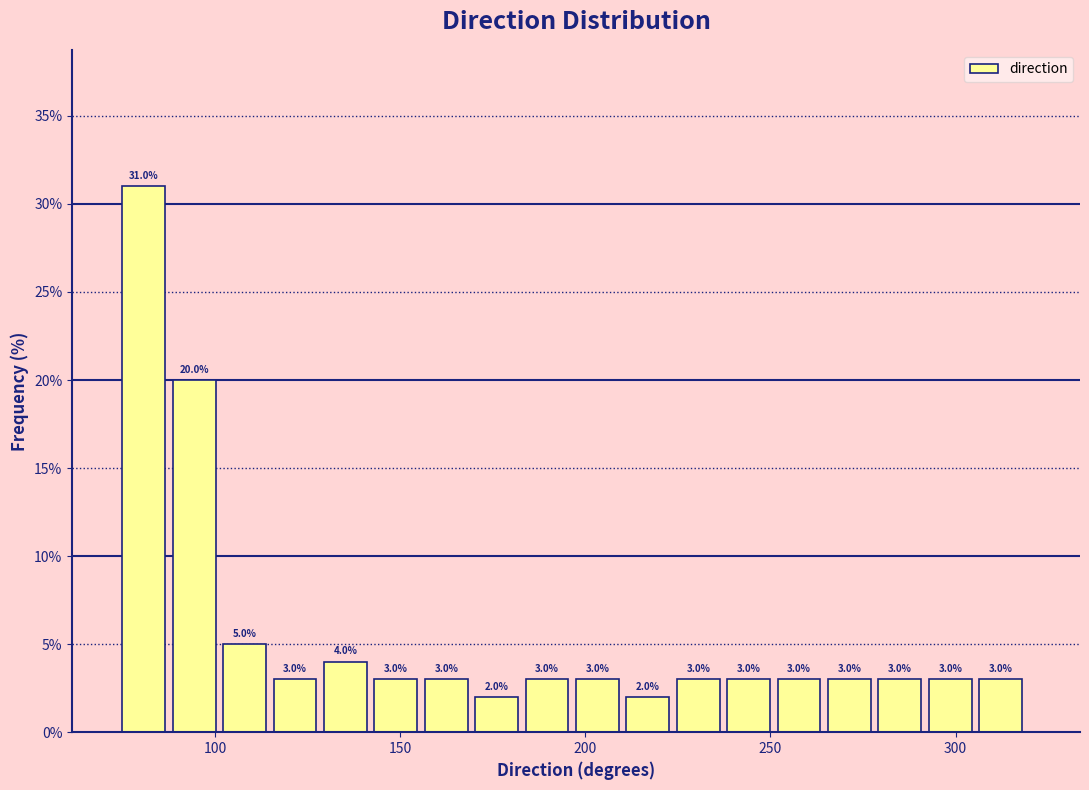

Around what value on the x-axis is the tallest bar? Give the approximate position of its centre, as read against the axis.

80